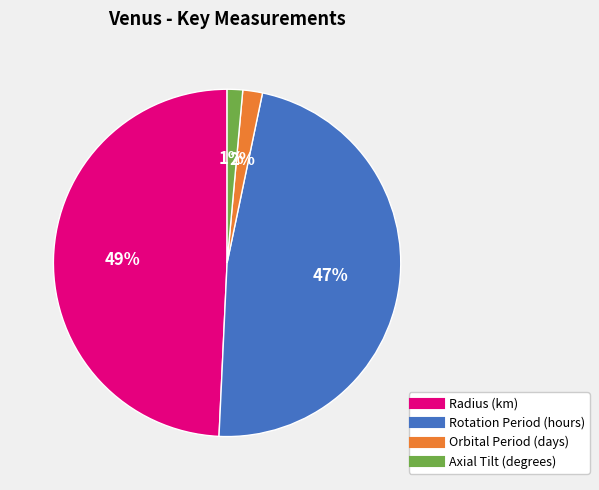

Which slice is the largest?

Radius (km)